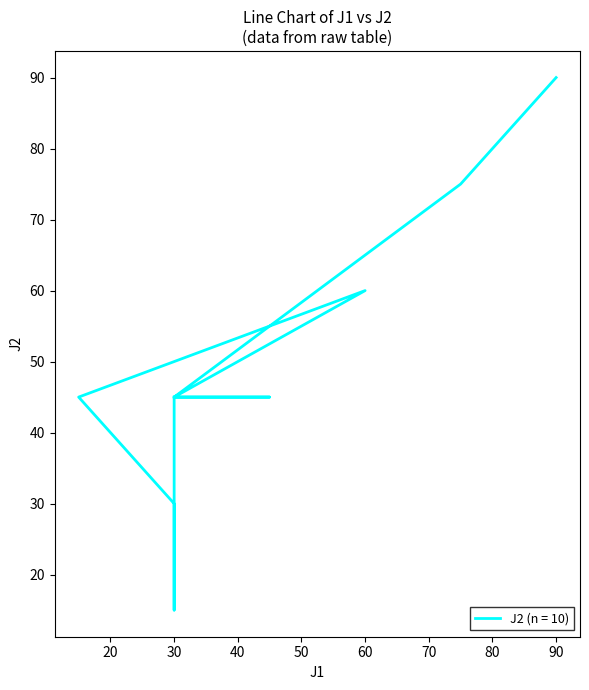

What is the difference between the values at 30 and 30?

15